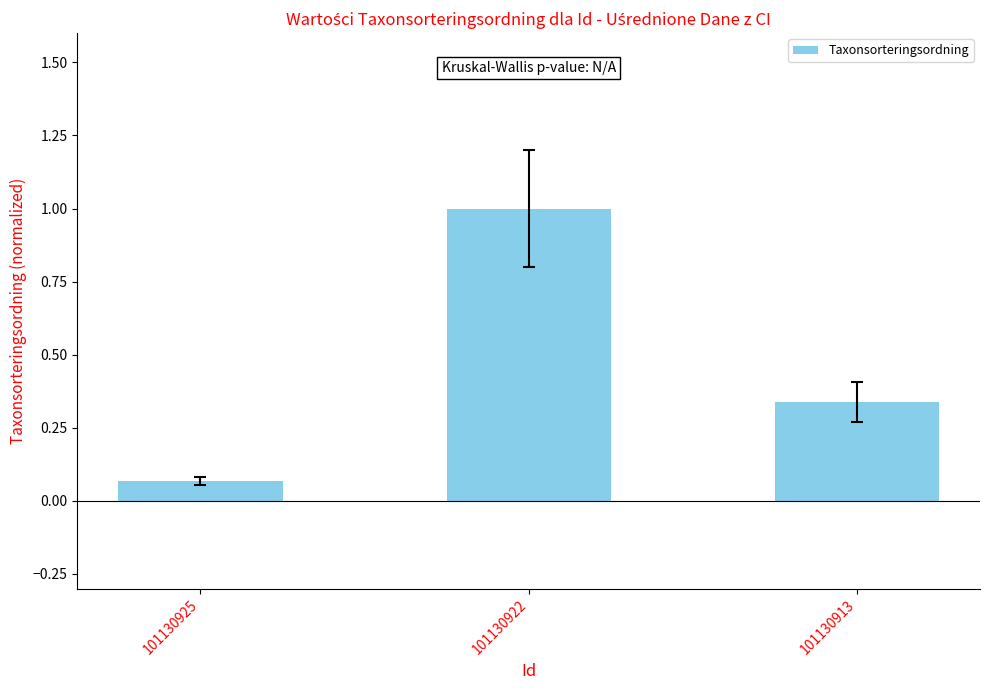

What is the change in value from 101130922 to 101130913?

-0.7